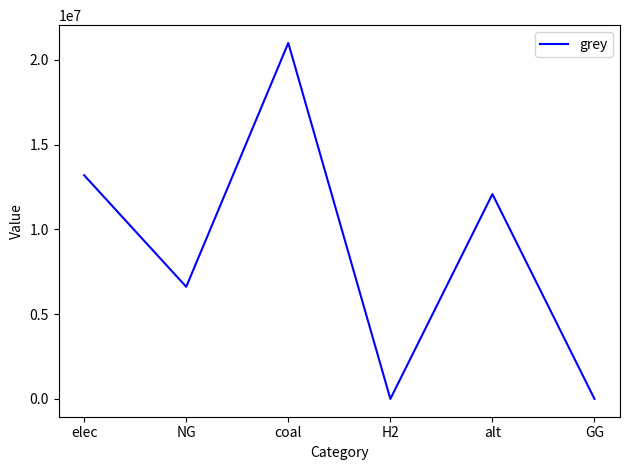

True or false: the data shows 20591123.3 at elec.

False